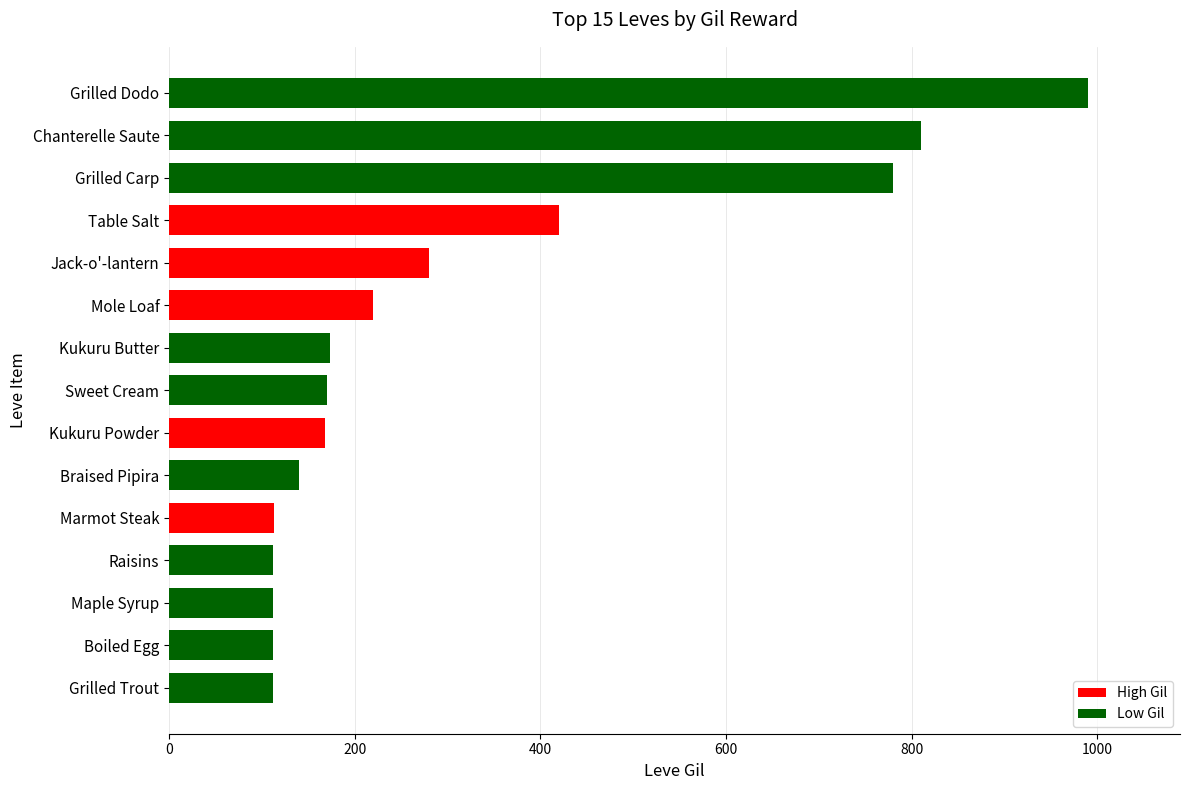

True or false: the data shows 112 at Raisins.

True